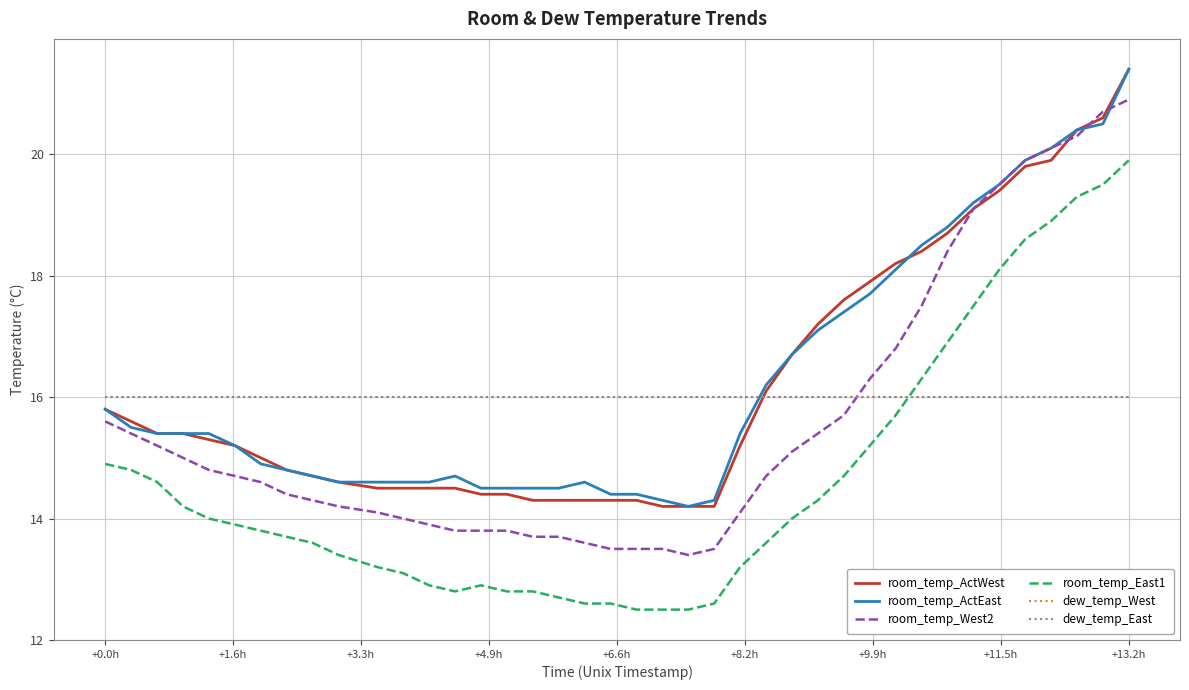

How many lines are shown in the chart?

6